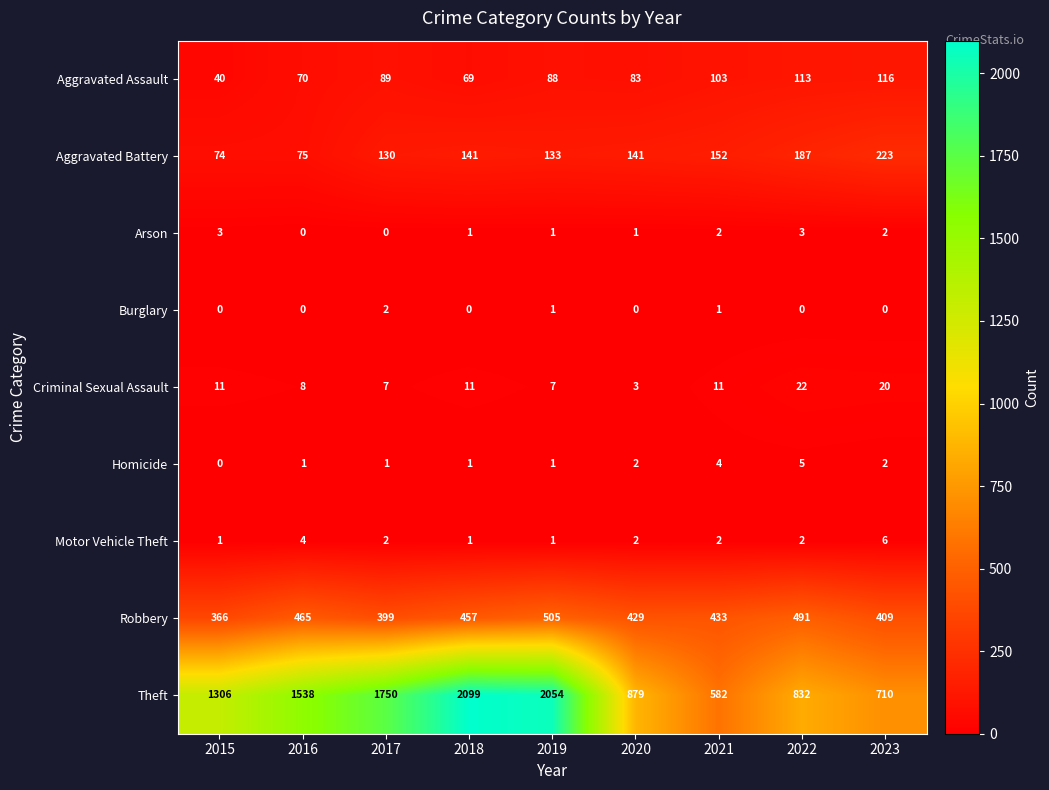

At which category is the sum across all series the highest?

2019